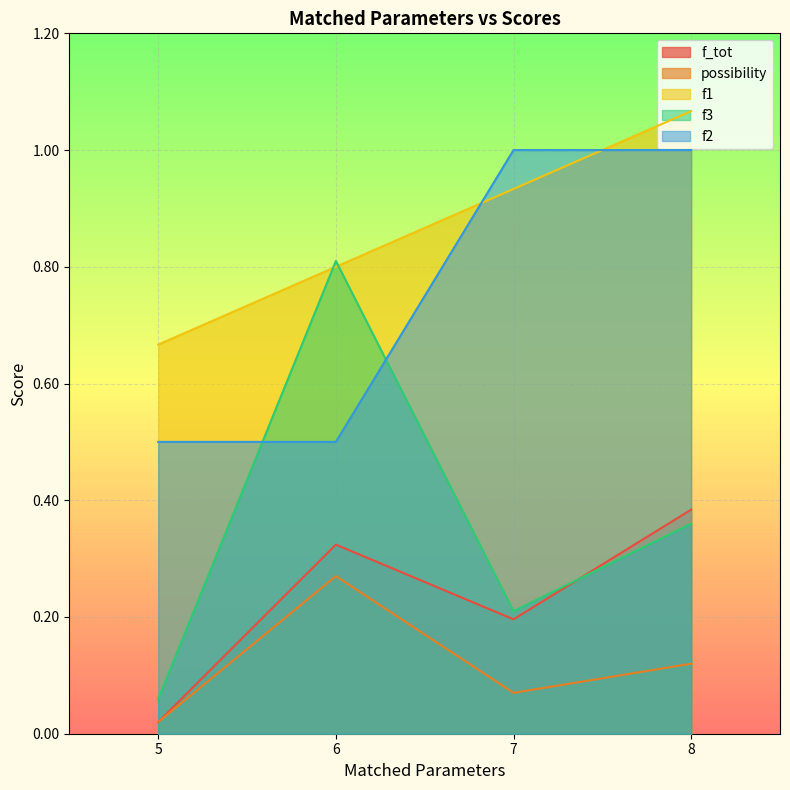

How many categories are shown in the chart?

4